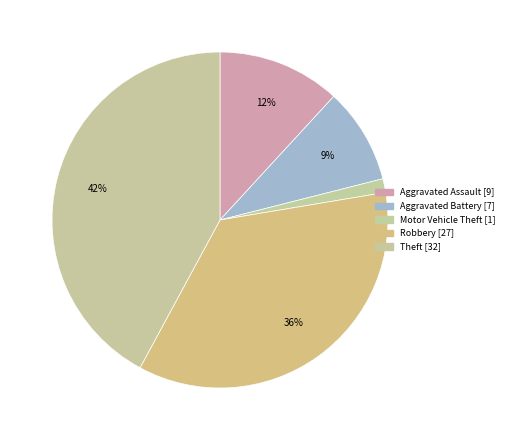

Which has a higher value, Aggravated Assault or Robbery?

Robbery